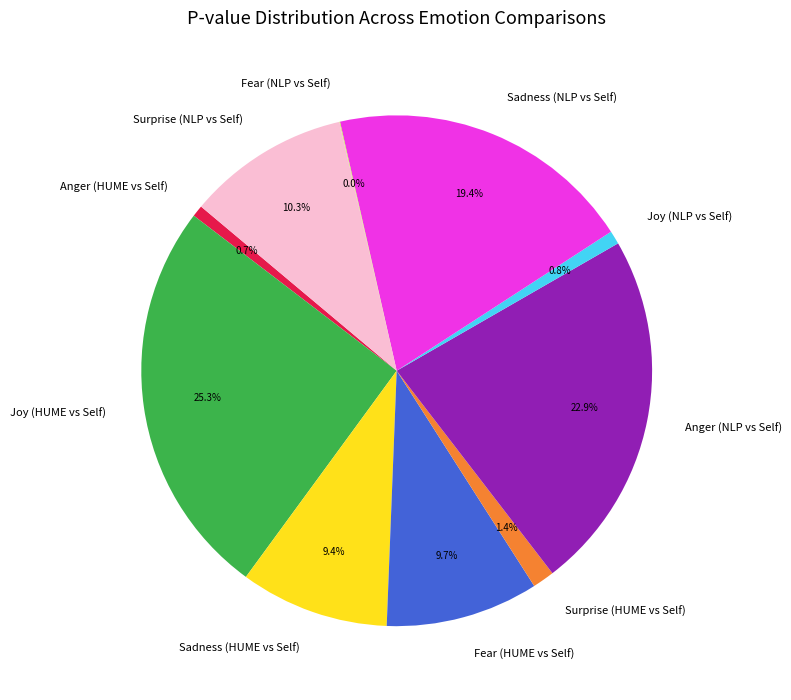

Between Surprise (HUME vs Self) and Fear (HUME vs Self), which is larger?

Fear (HUME vs Self)